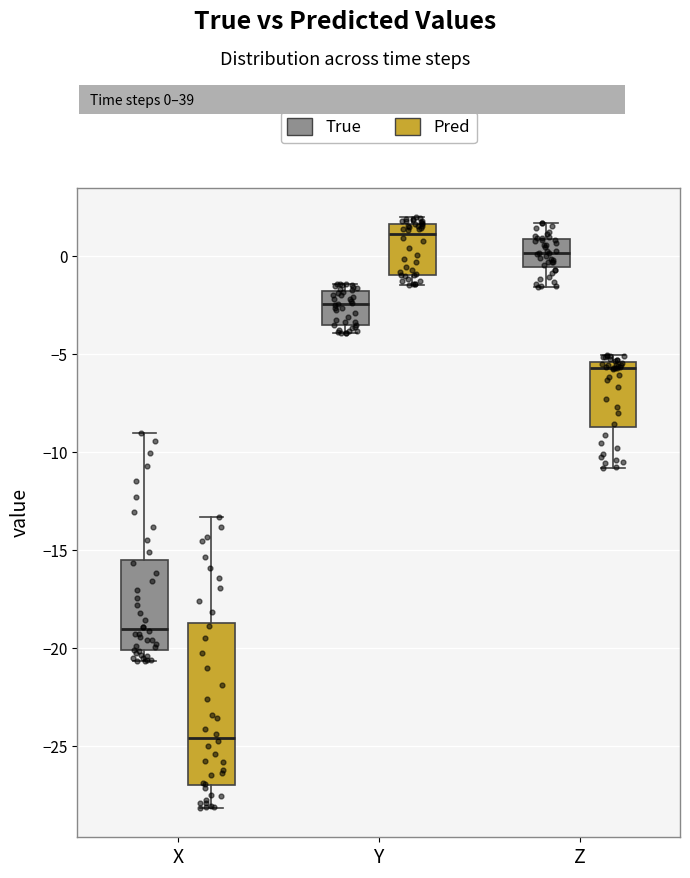

Where is the upper edge of the box for Y (Pred) on the y-axis? The values are not printed on the chart, so give them approximately, as read against the axis.

1.5